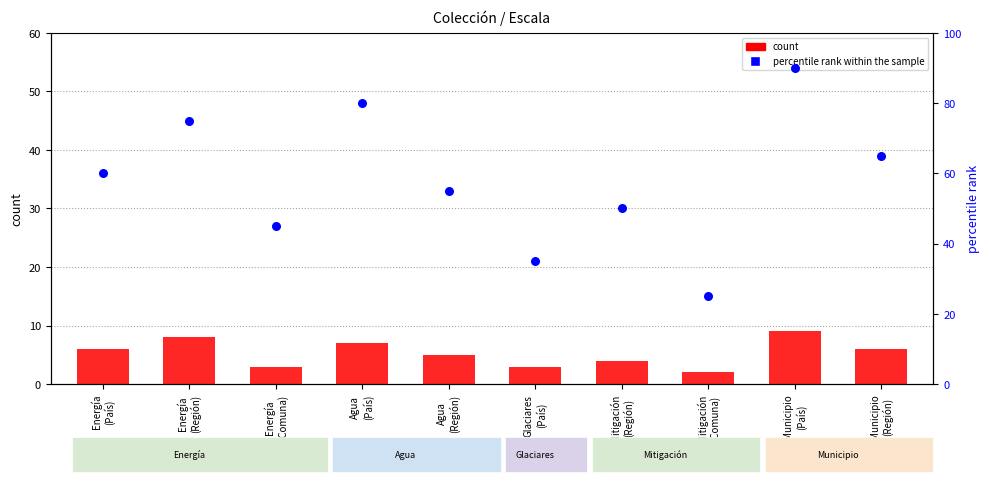

At how many categories does at least one series exceed 46?

7